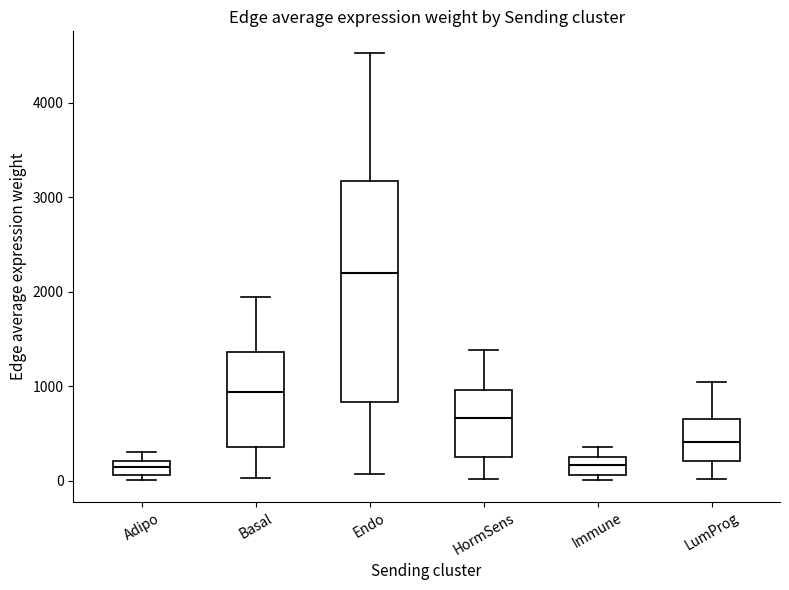

Reading left to right, read every box against the y-axis: the position of its median line, the range the box covers, and the ends of its whiskers. The values are not printed on the chart, so give them approximately, as read against the axis.

Adipo: median 100 (inside the box), box 100 to 200, whiskers 0 to 300
Basal: median 900, box 400 to 1400, whiskers 0 to 1900
Endo: median 2200, box 800 to 3200, whiskers 100 to 4500
HormSens: median 700, box 300 to 1000, whiskers 0 to 1400
Immune: median 200 (inside the box), box 100 to 200, whiskers 0 to 400
LumProg: median 400, box 200 to 700, whiskers 0 to 1000